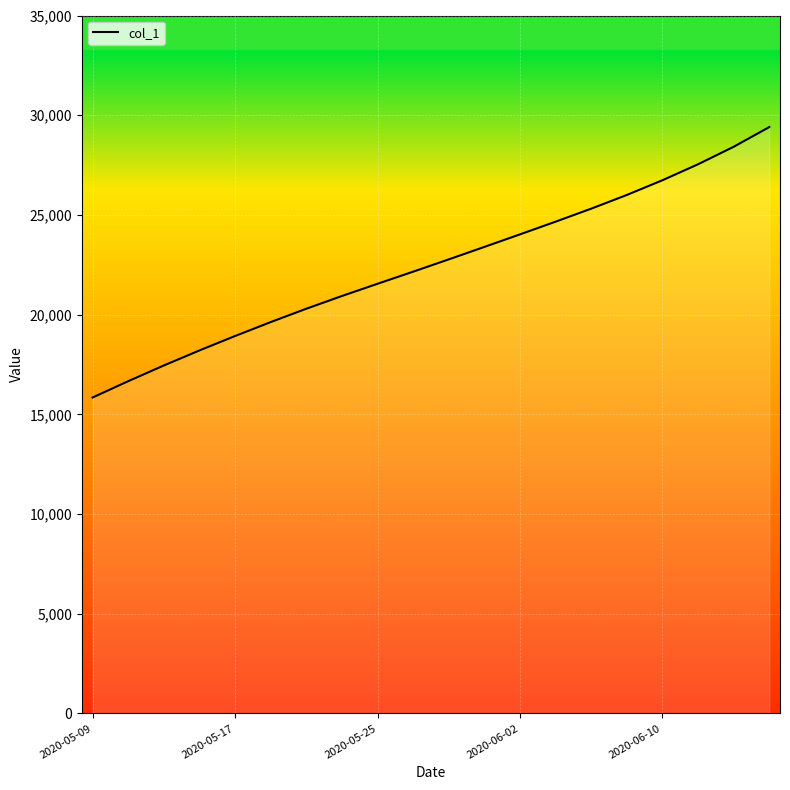

Which has a higher value, 7 or 15?

15